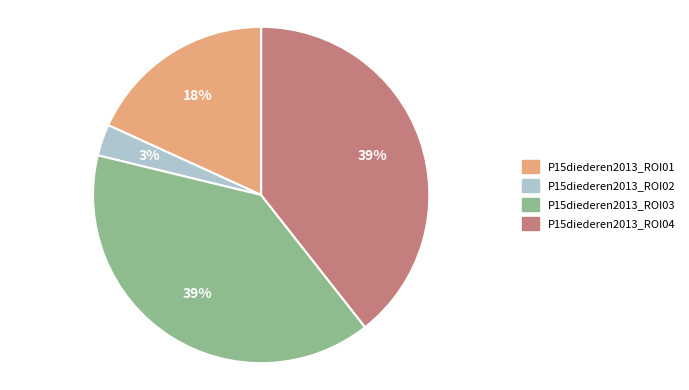

Do P15diederen2013_ROI02 and P15diederen2013_ROI04 together represent more than half of the pie?

No